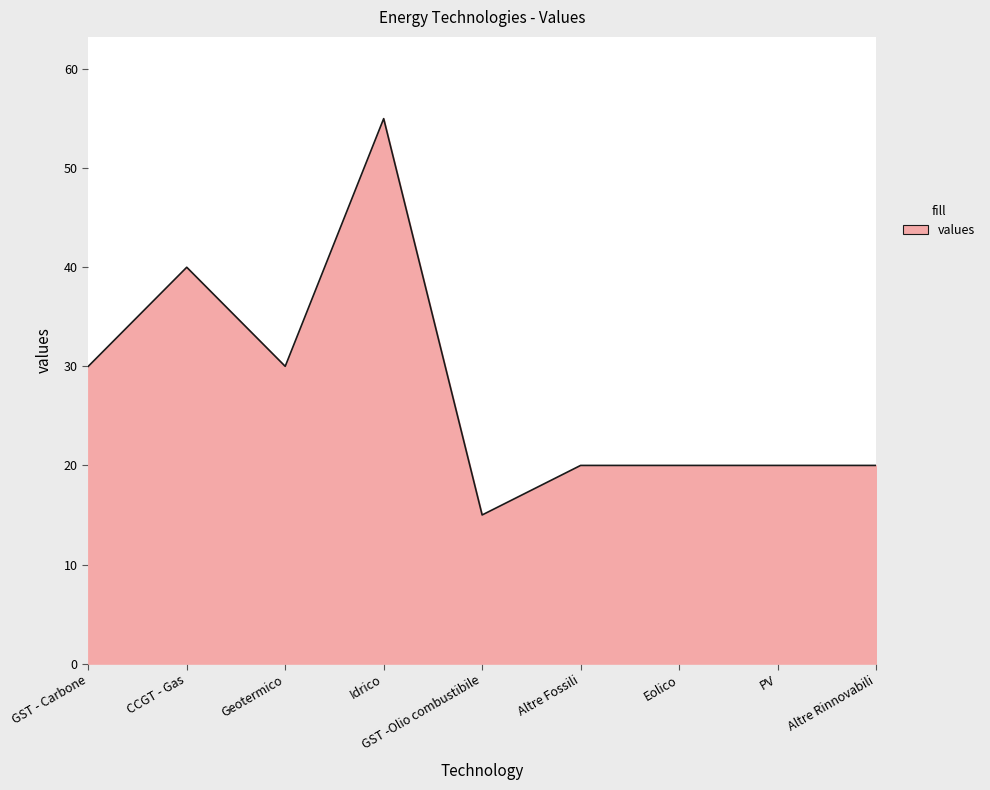

True or false: the data shows 55 at Idrico.

True